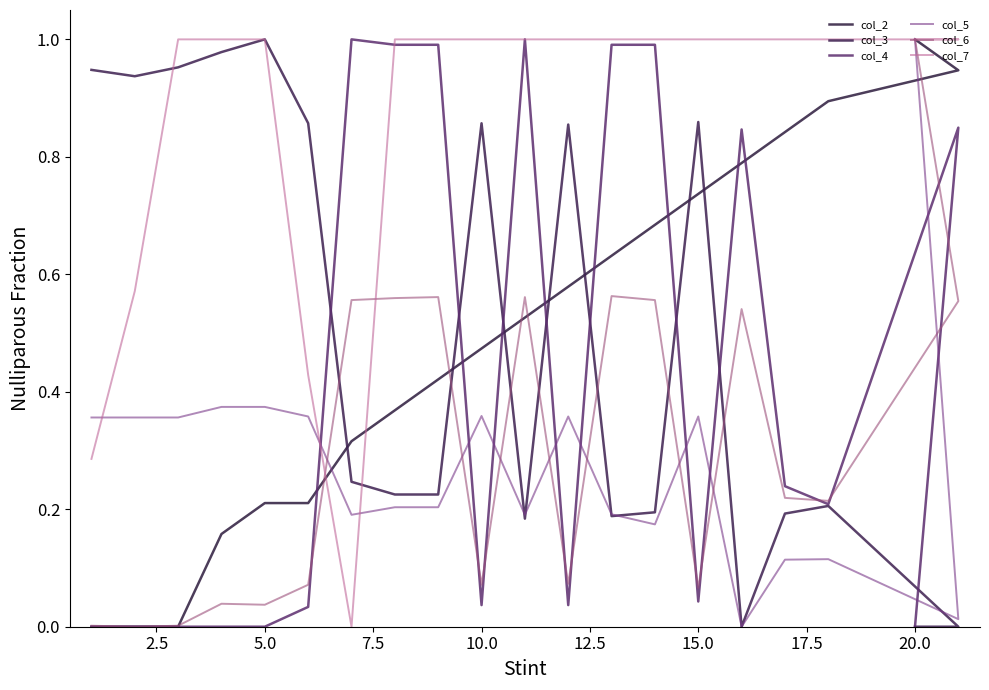

What is the difference between the maximum and second lowest values in the col_2 series?

1.0